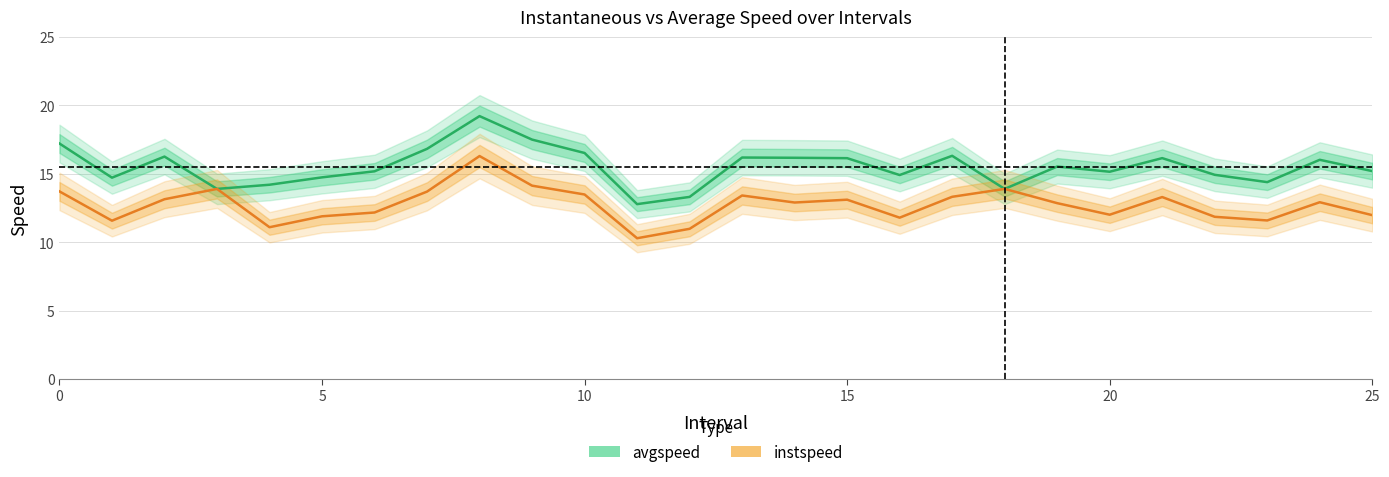

Does the chart display data point markers on the line(s)?

No